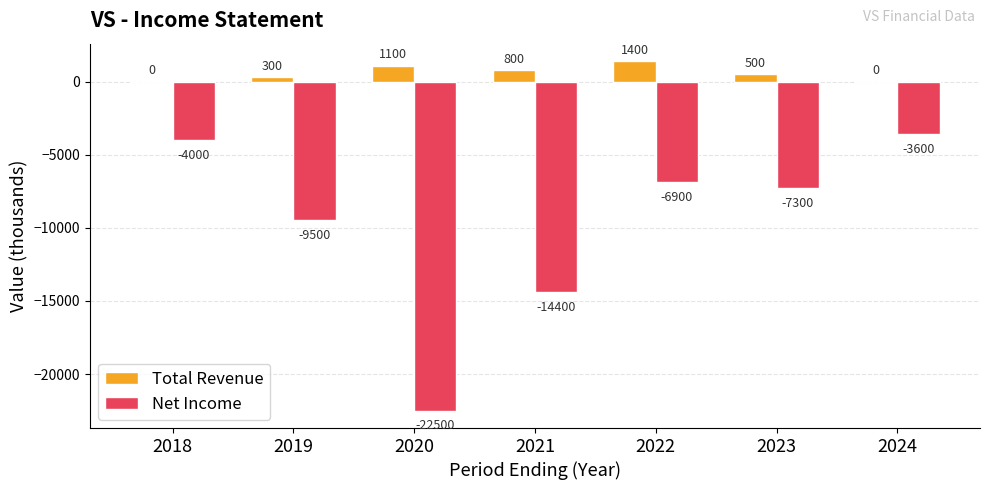

How many groups of bars are there?

7